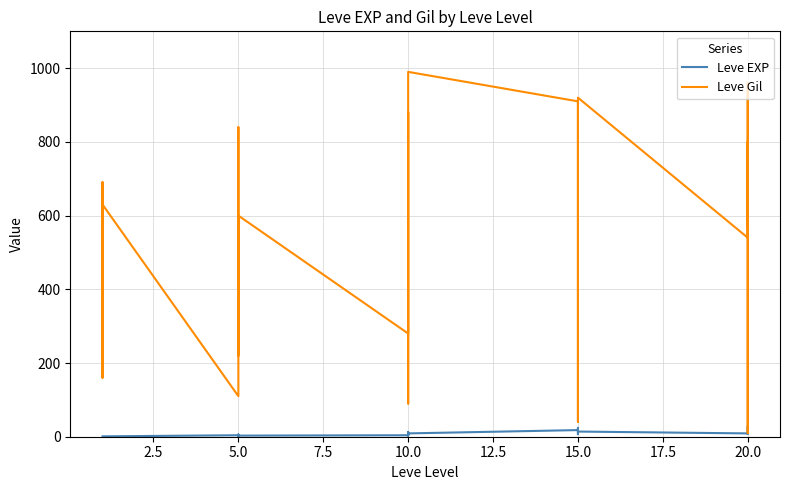

What is the approximate value of Leve Gil at 10.0?

690